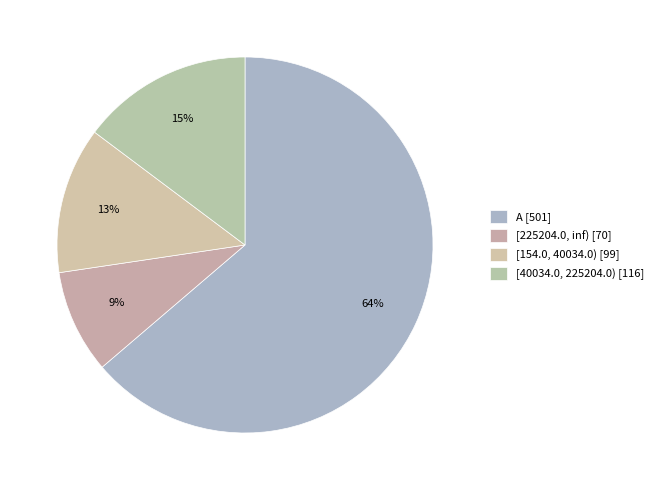

How many slices are in this pie chart?

4